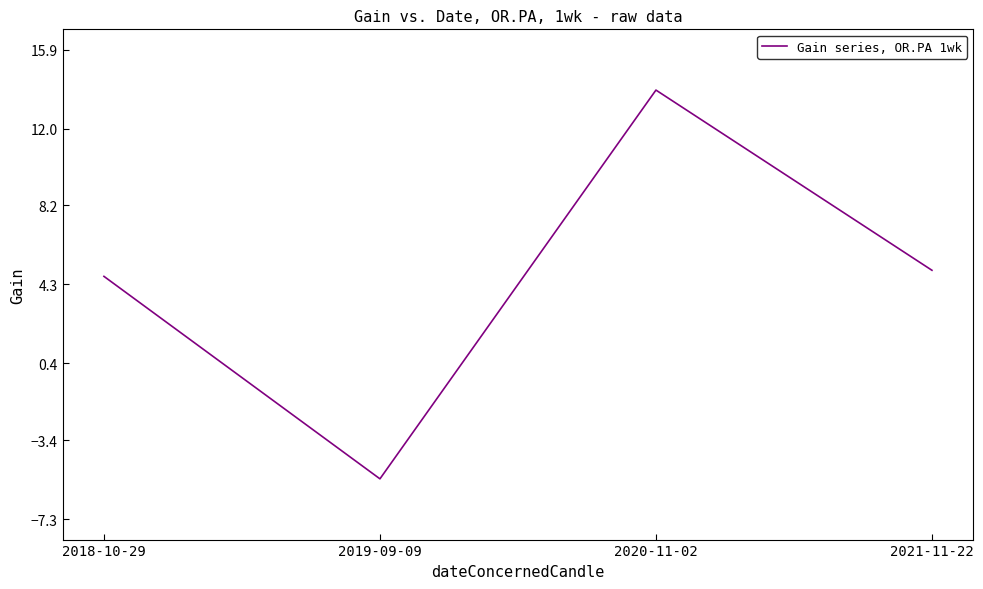

What position from the left is 2018-10-29?

1